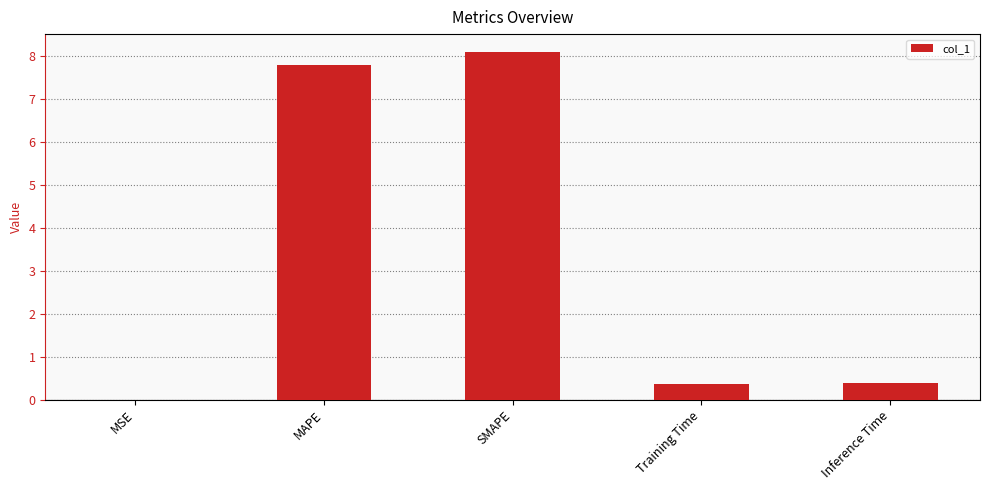

What is the maximum value shown in the chart?

8.1